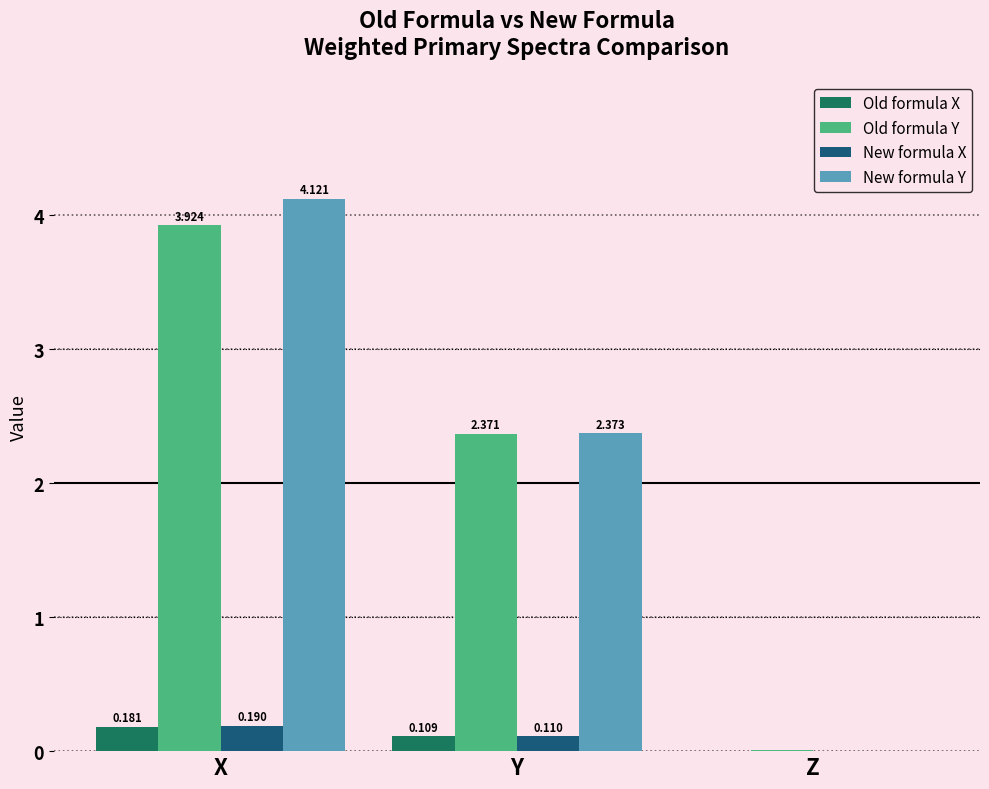

Between Y and Z, which series saw the biggest shift?

New formula Y